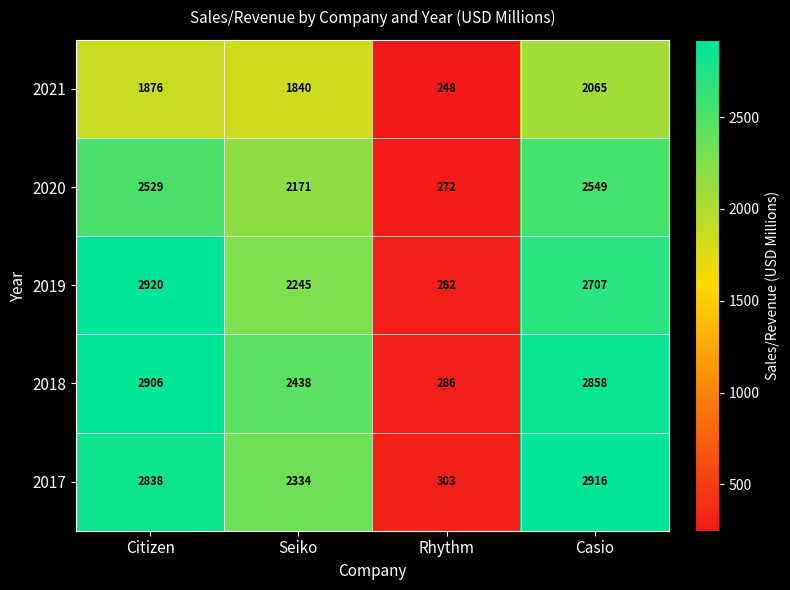

Reading left to right, transcribe all the data shown in this chart.

2021: Citizen=1876	Seiko=1840	Rhythm=248	Casio=2065
2020: Citizen=2529	Seiko=2171	Rhythm=272	Casio=2549
2019: Citizen=2920	Seiko=2245	Rhythm=282	Casio=2707
2018: Citizen=2906	Seiko=2438	Rhythm=286	Casio=2858
2017: Citizen=2838	Seiko=2334	Rhythm=303	Casio=2916